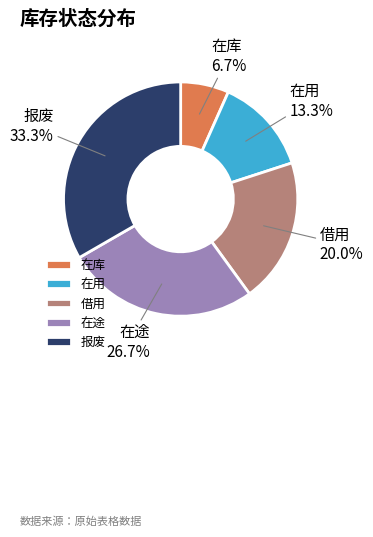

Rank the categories by value from lowest to highest.

在库, 在用, 借用, 在途, 报废